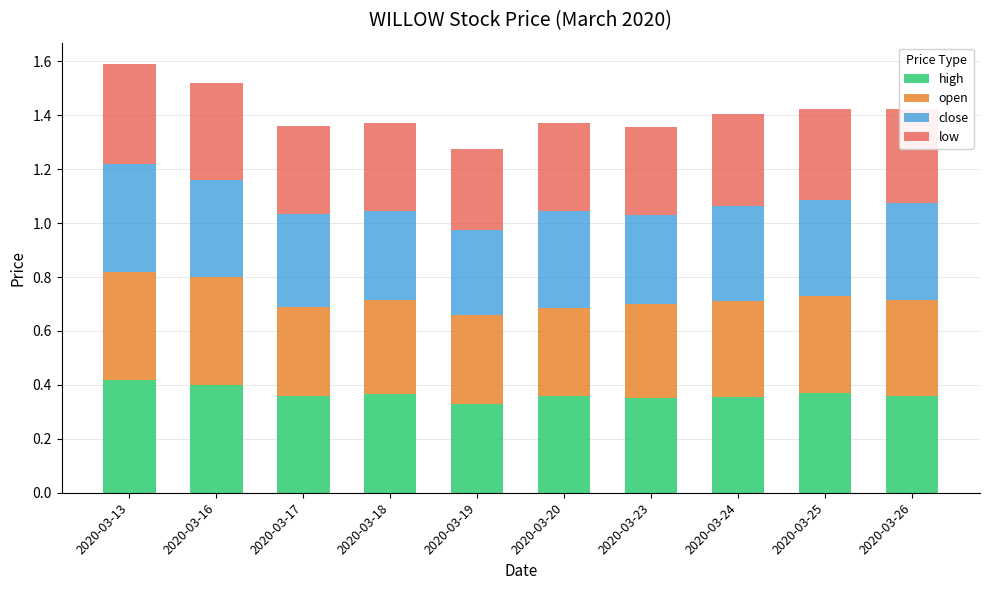

What is the total value across all series at 2020-03-23?

1.4